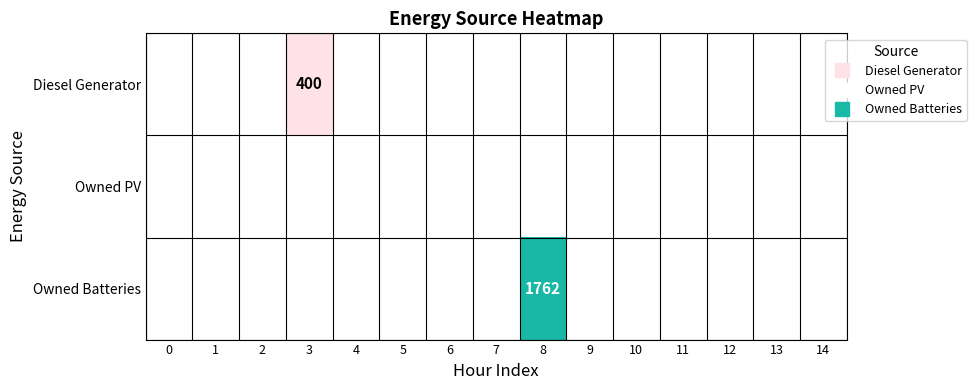

At how many categories does at least one series exceed 592?

1